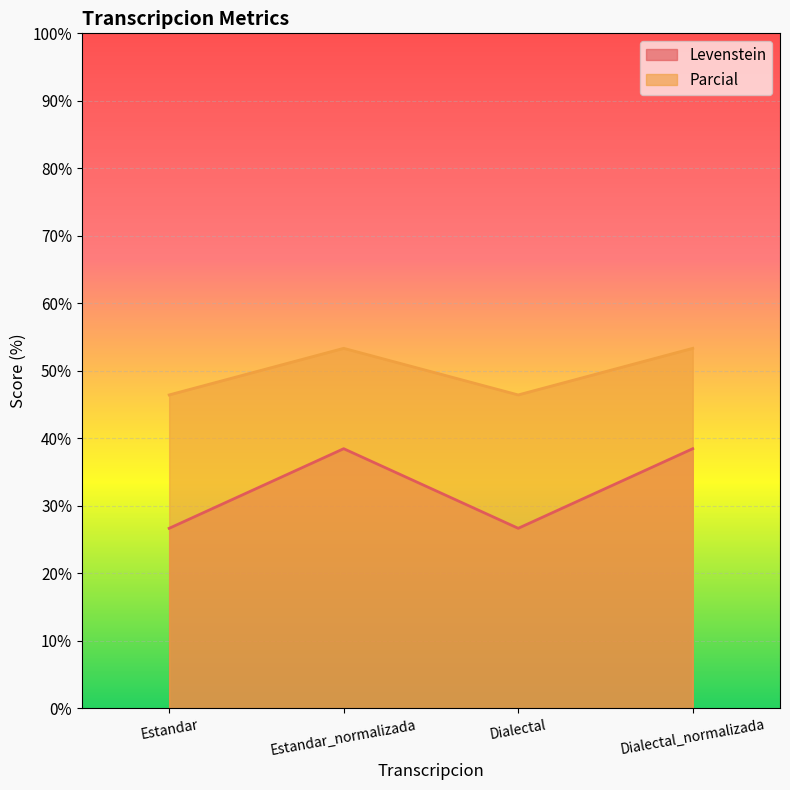

True or false: Parcial and Levenstein cross at least once.

False